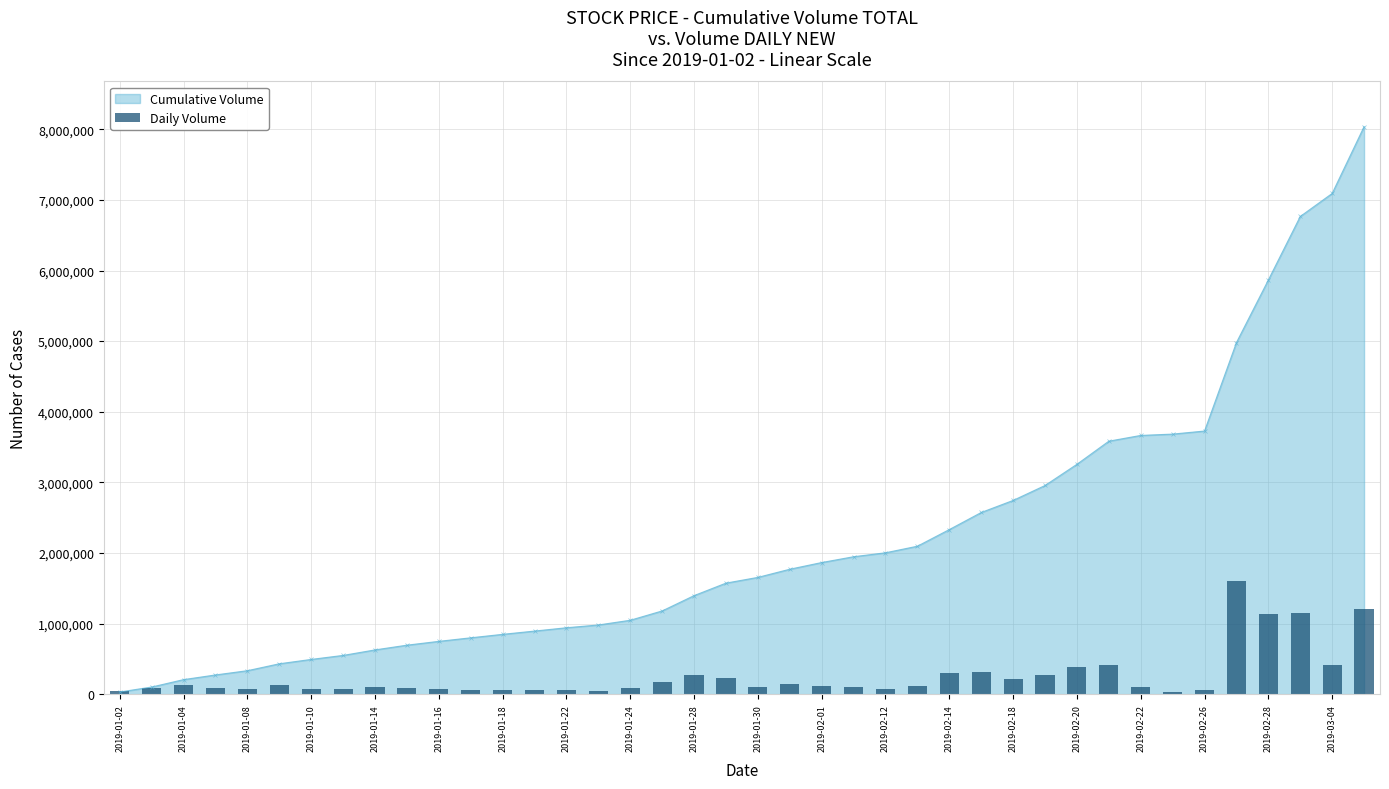

Does the chart contain any negative values?

No